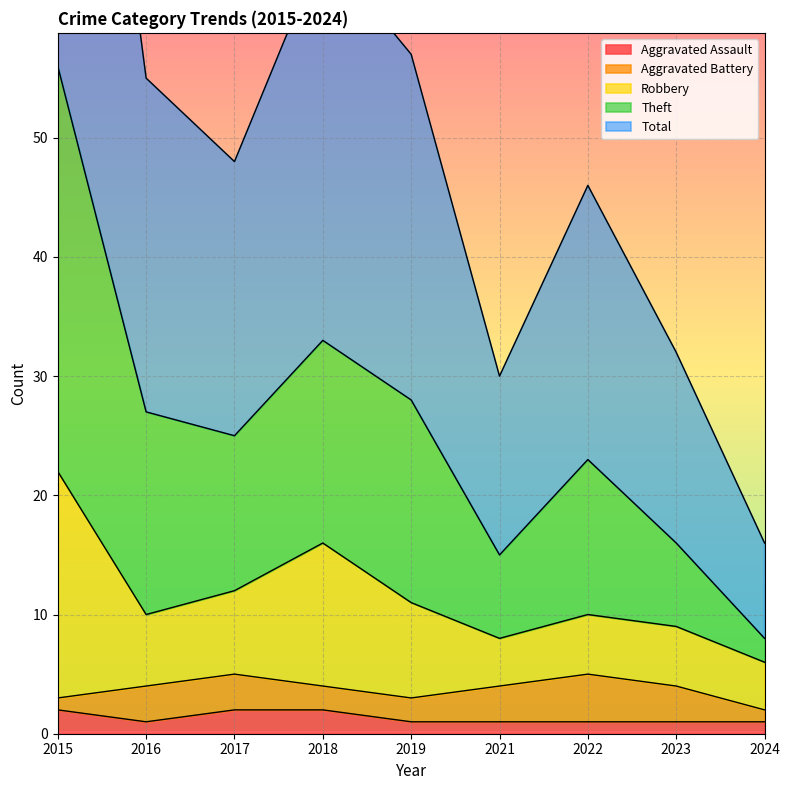

True or false: Aggravated Assault has a value of 1 at 2016.

True